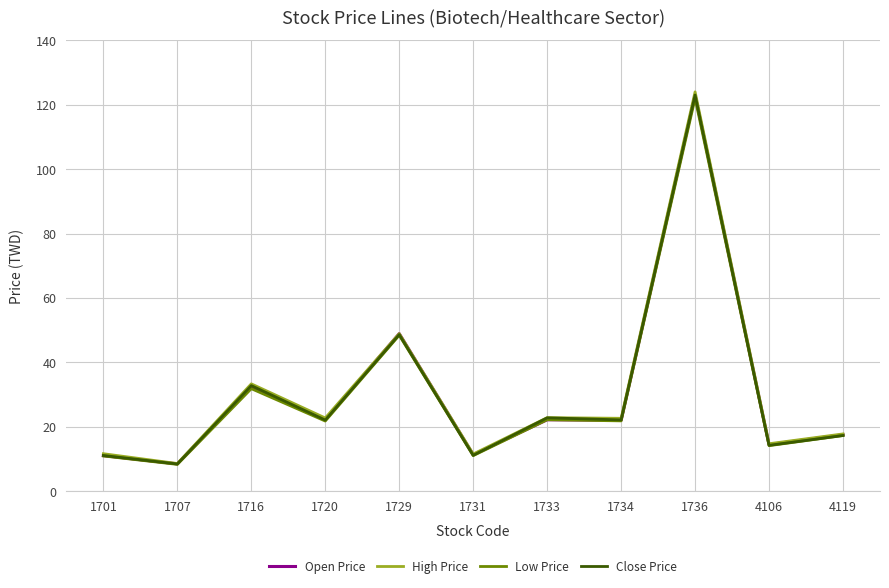

Is the value of Low Price at 1733 greater than the value of Open Price at 4119?

Yes